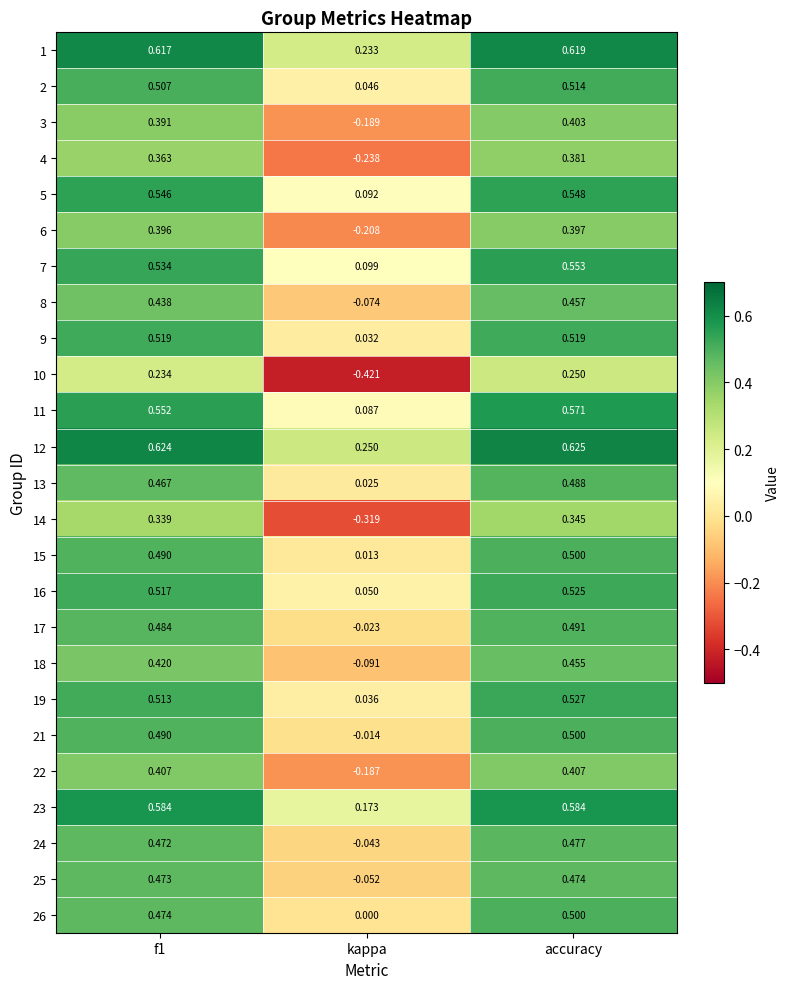

At which label is 25 closest to 0?

kappa